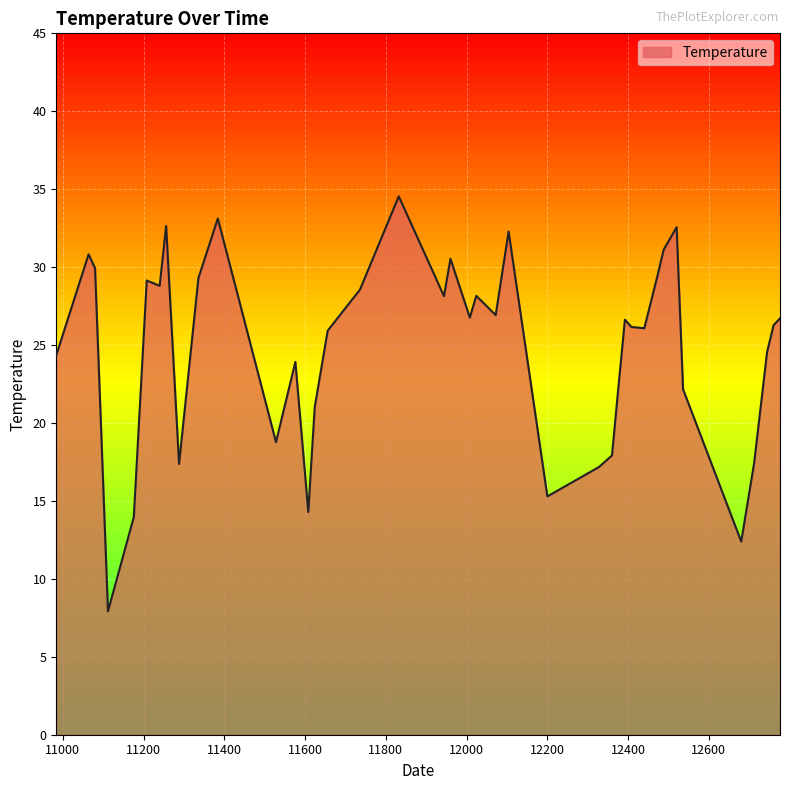

What is the smallest value displayed?

7.9